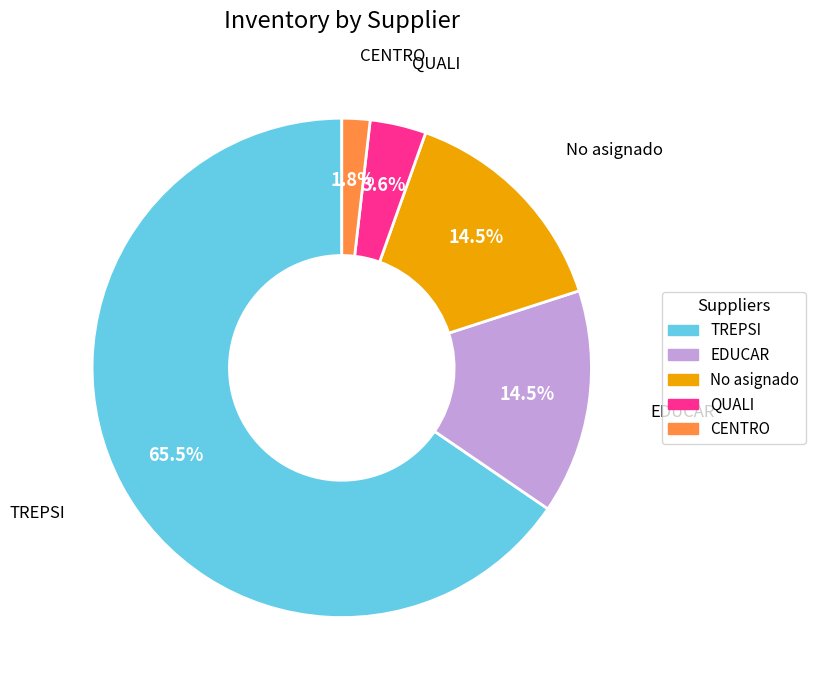

Approximately how many times larger is the value at CENTRO compared to QUALI?

0.5